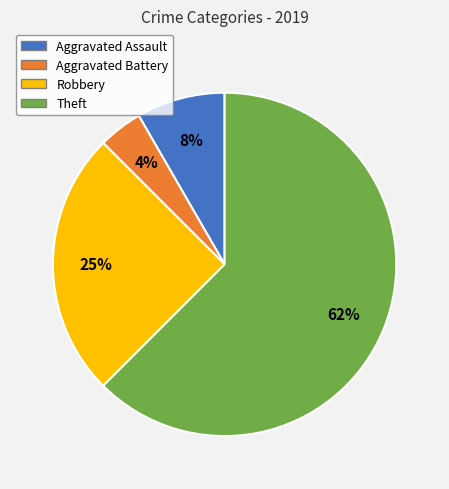

Do Aggravated Assault and Theft together represent more than half of the pie?

Yes